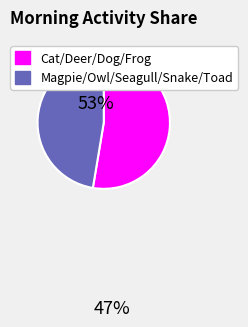

Does any single category account for the majority?

Yes